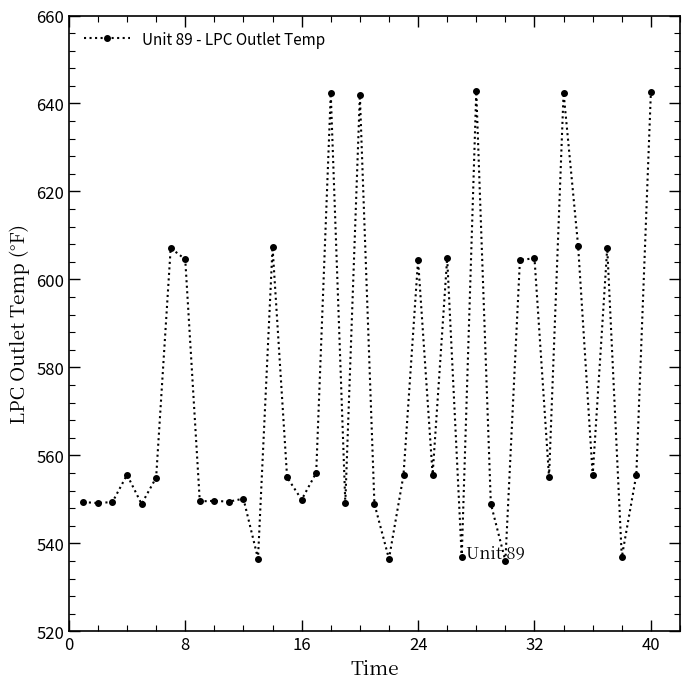

What is the difference between the second highest and minimum values?

106.6